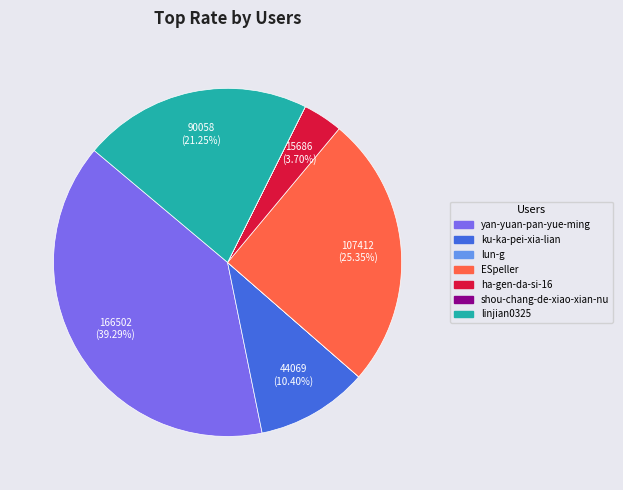

What is the largest slice in the pie chart?

yan-yuan-pan-yue-ming